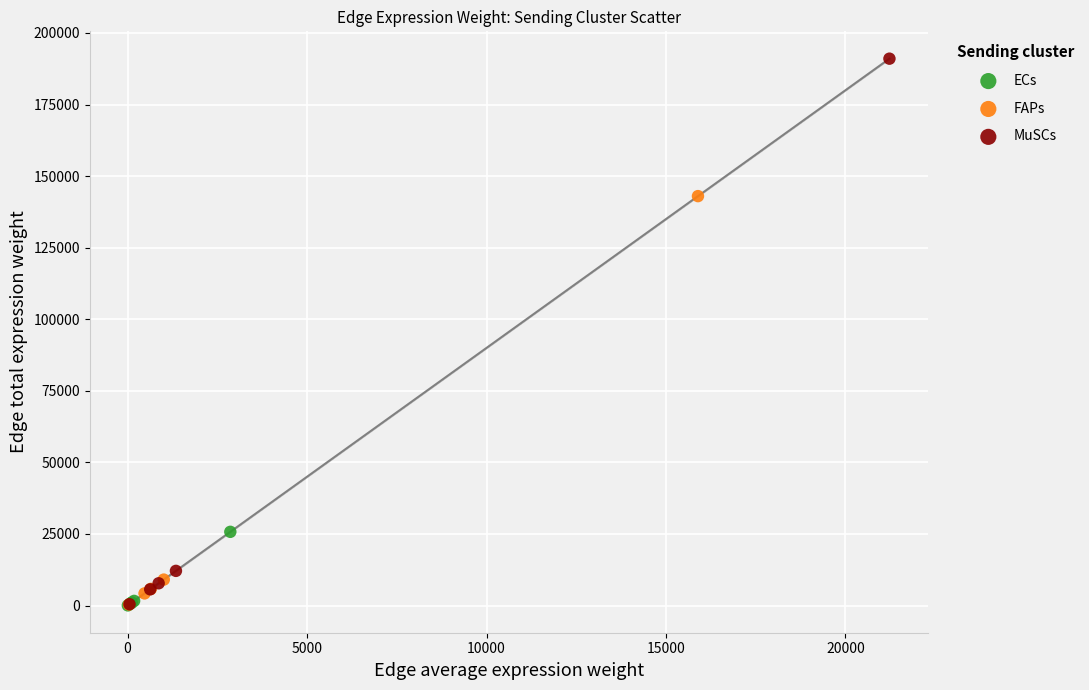

What are all the series names shown in the legend?

ECs, FAPs, MuSCs